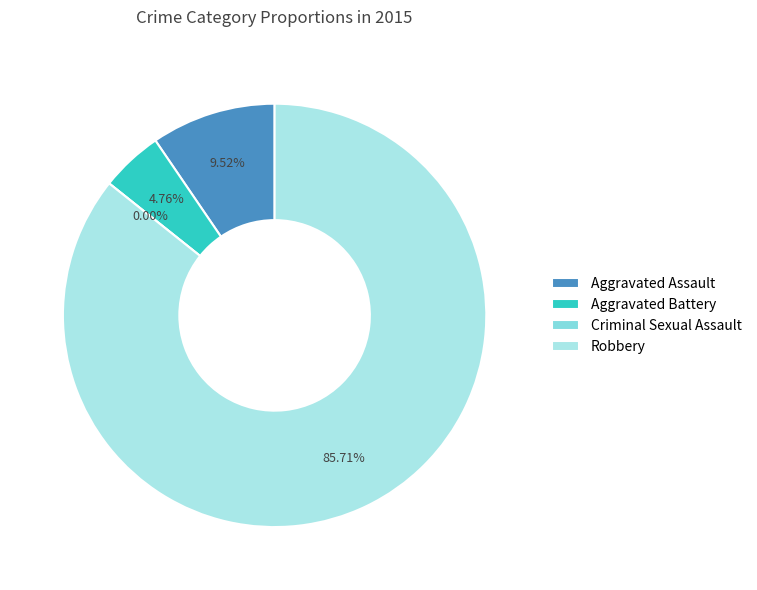

Is it true that Aggravated Battery is 1% of the pie?

False